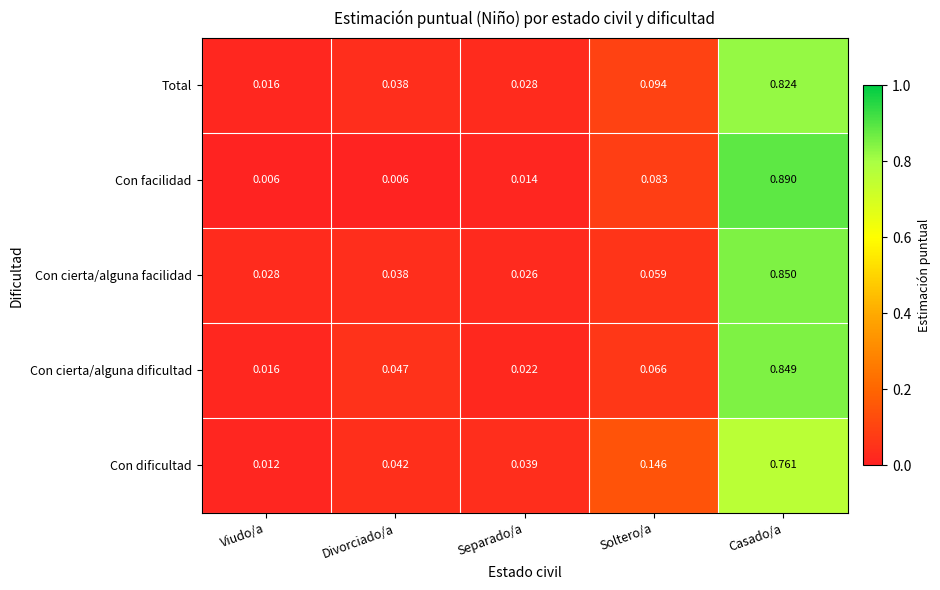

Which series changed the most between Divorciado/a and Separado/a?

Con cierta/alguna dificultad